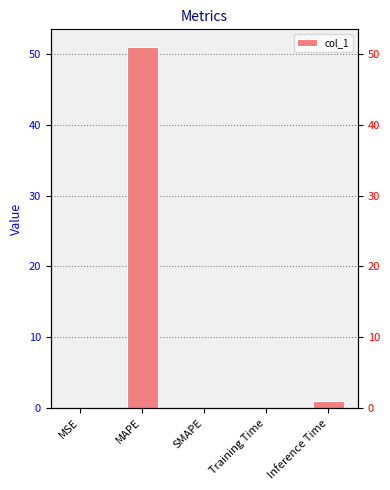

Count the number of data series in this chart.

1